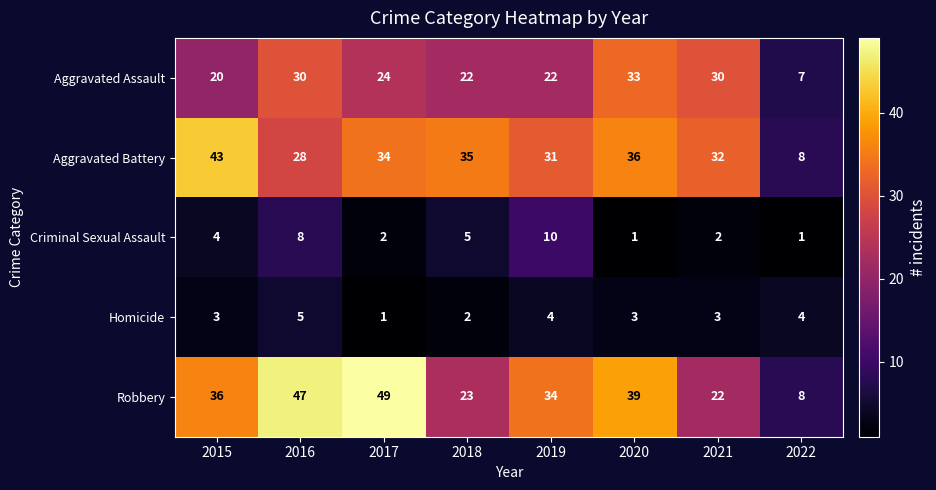

At 2019, list the series in order from largest to smallest.

Robbery, Aggravated Battery, Aggravated Assault, Criminal Sexual Assault, Homicide